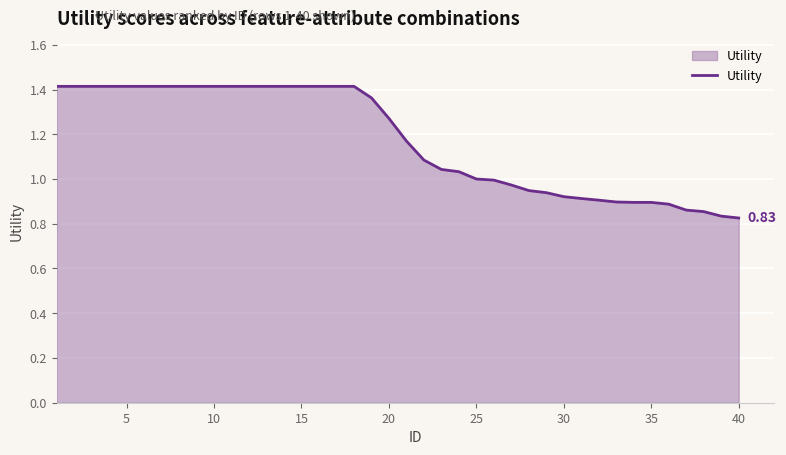

What is the difference between the maximum and minimum values?

0.6